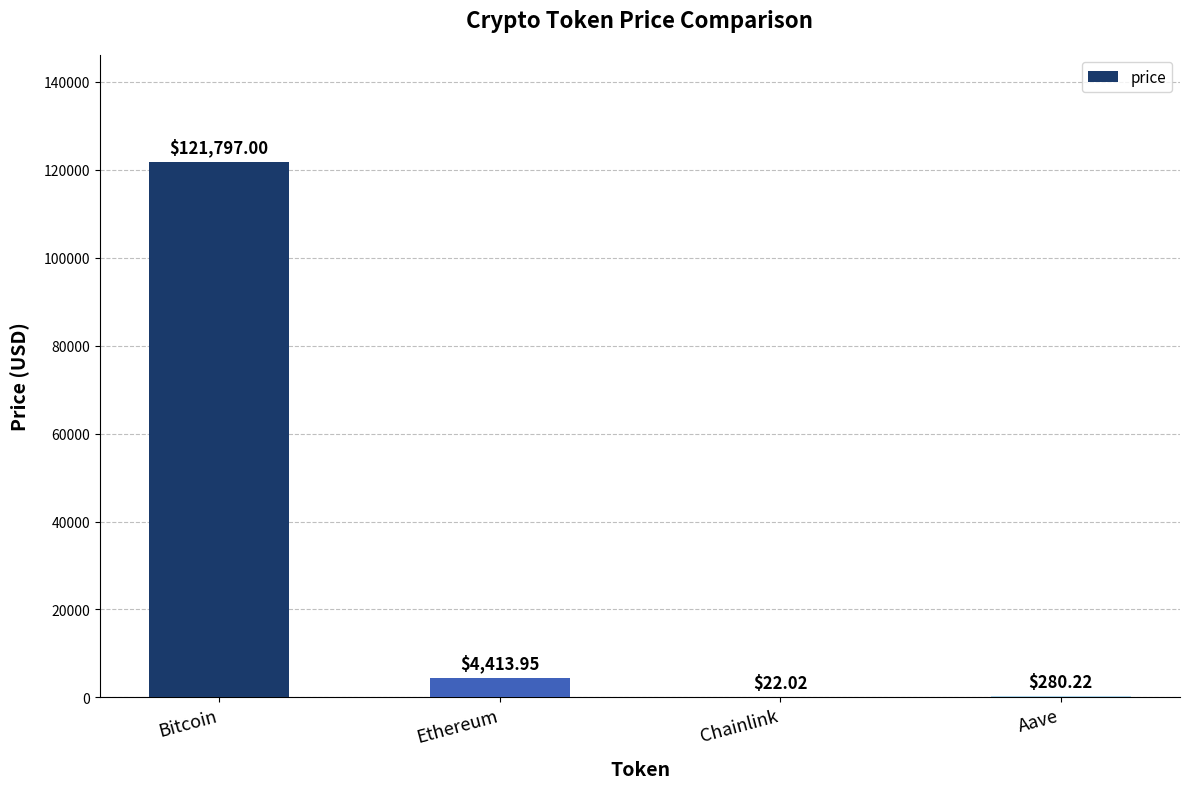

Which category has the highest value across all series?

Bitcoin